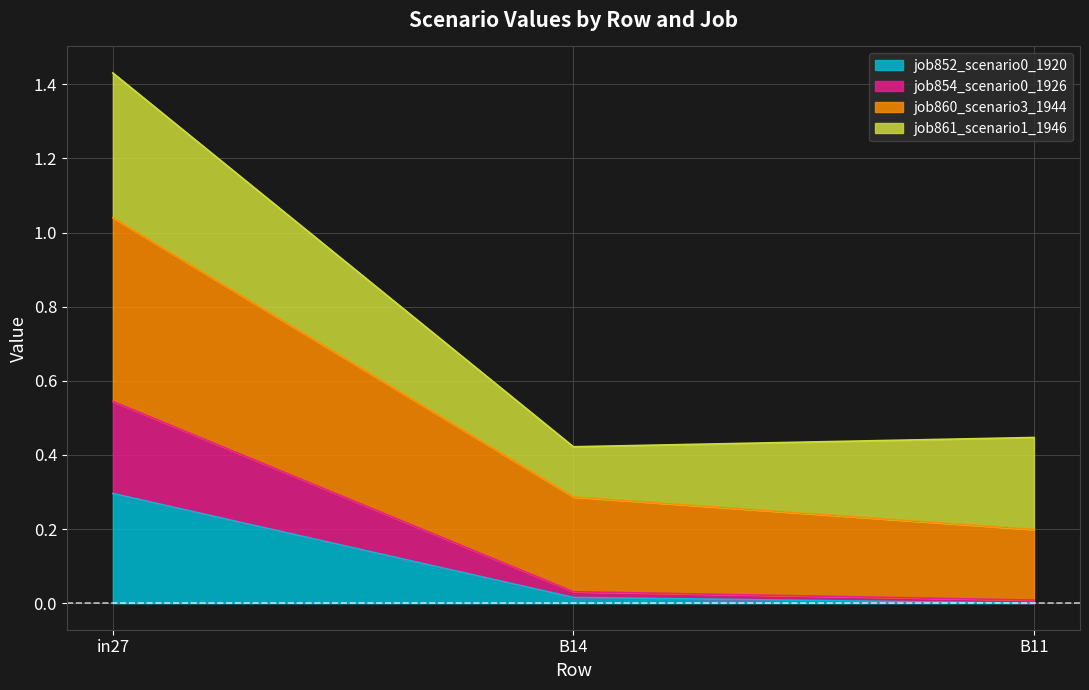

At which category is the sum across all series the highest?

in27